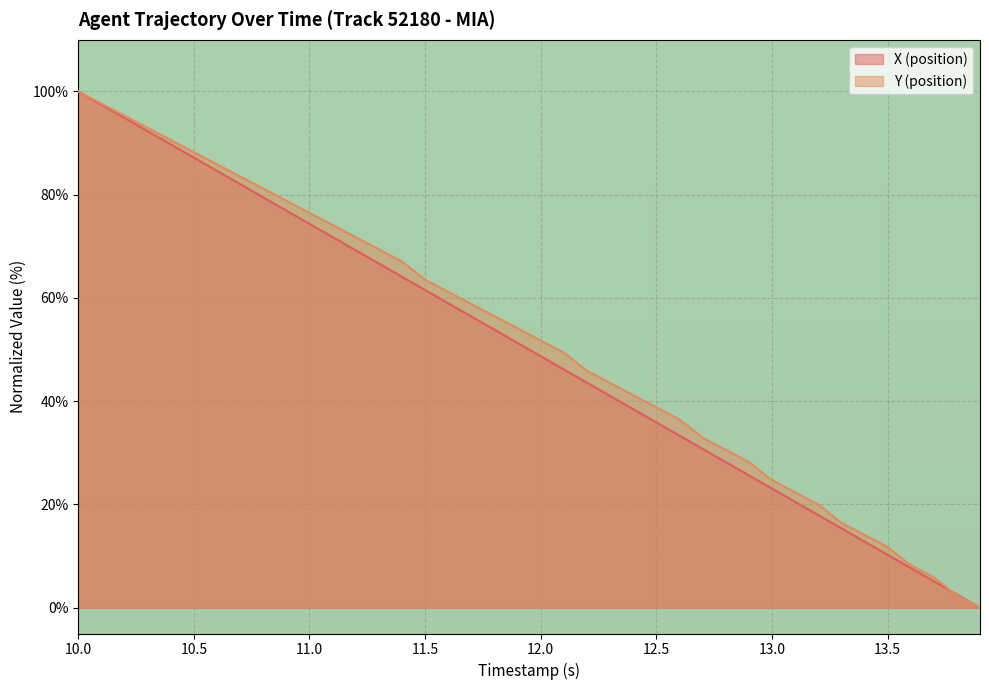

What is the highest value of the X (position) series?

100.0